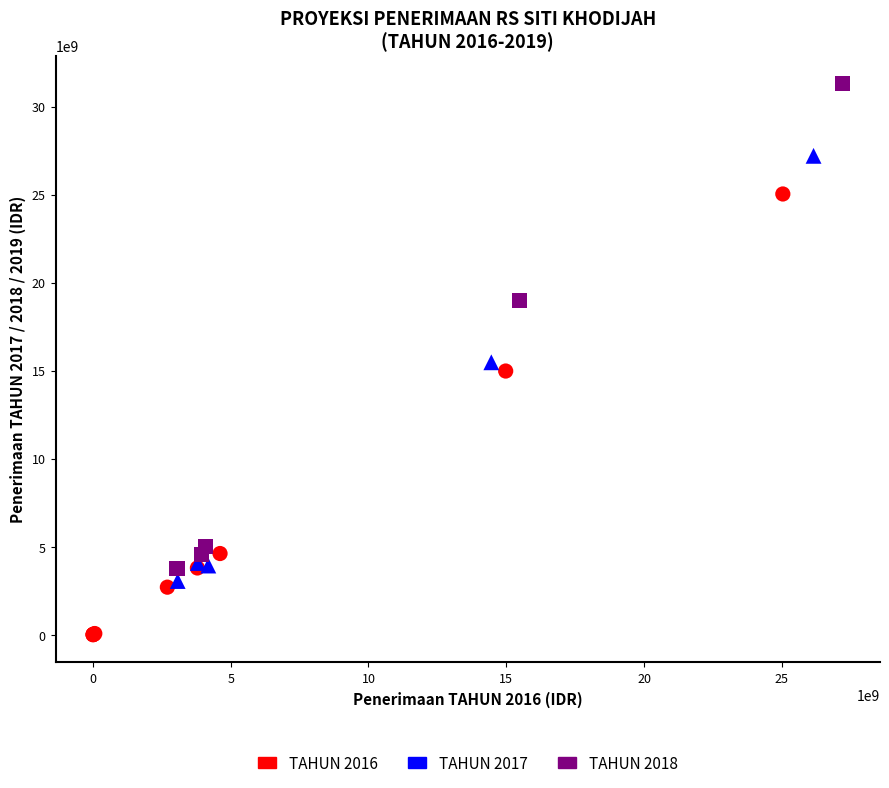

Which series contains the lowest Y value?

TAHUN 2016